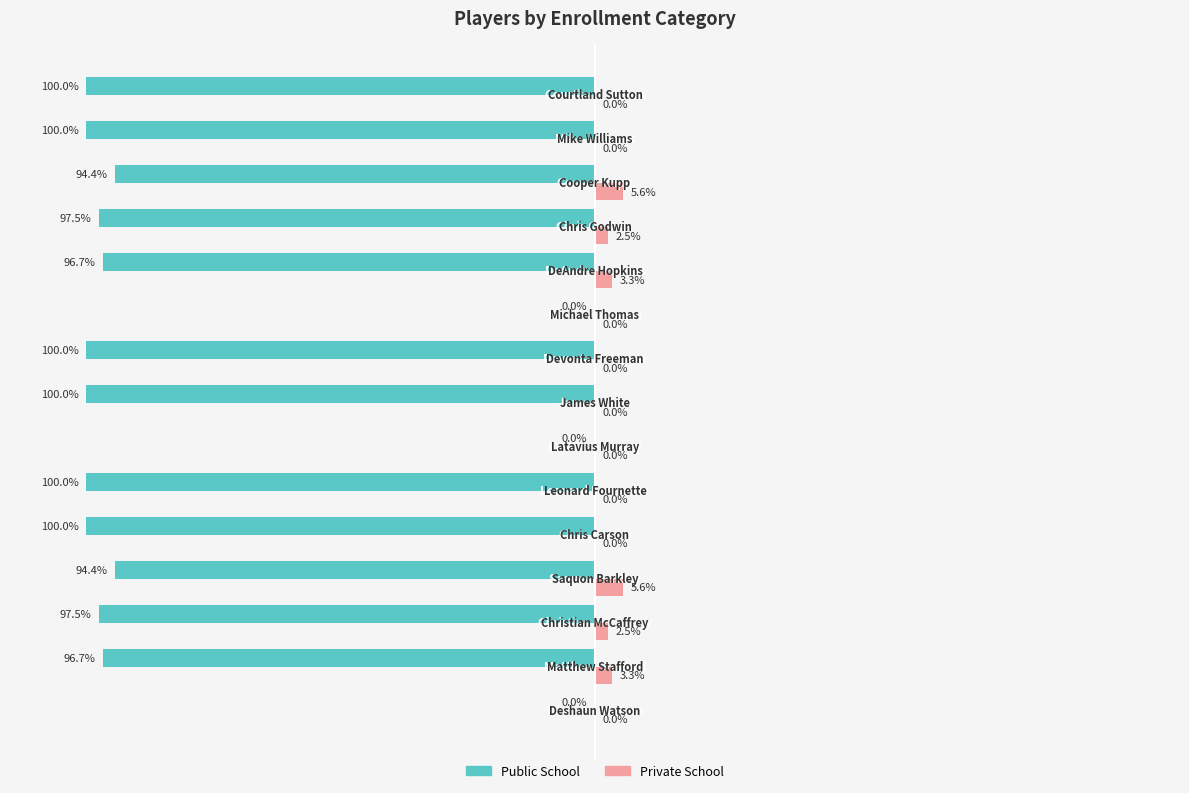

Which series has the largest total across all categories?

Private School